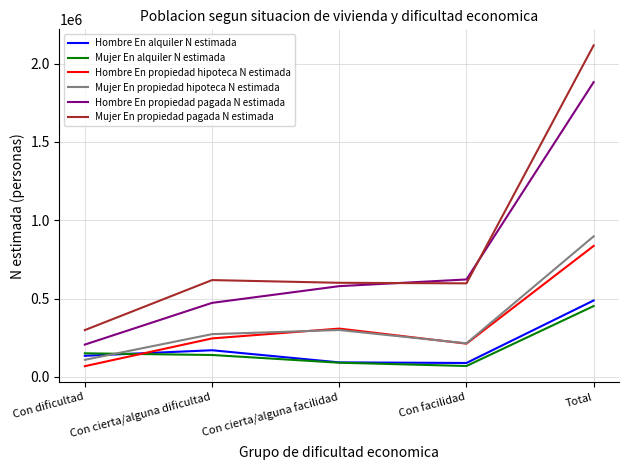

How many distinct data groups are displayed?

6